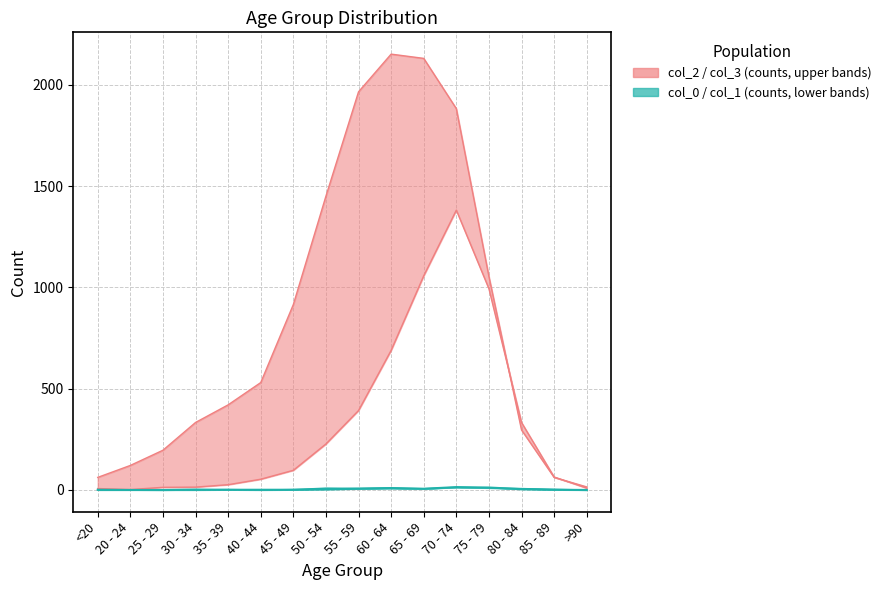

What is the average value of the 3 series?

335